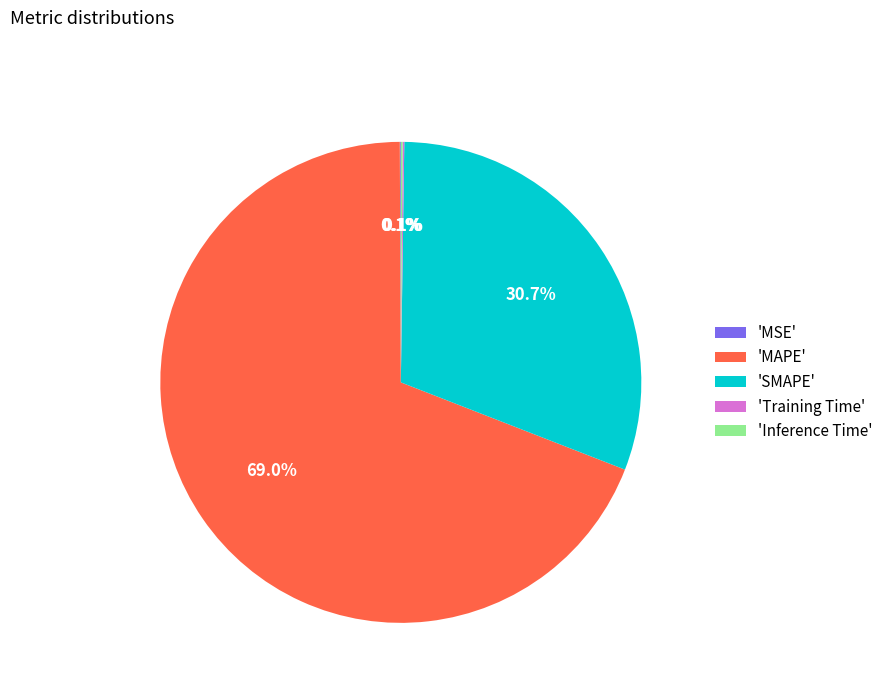

Which slice is the largest?

'MAPE'